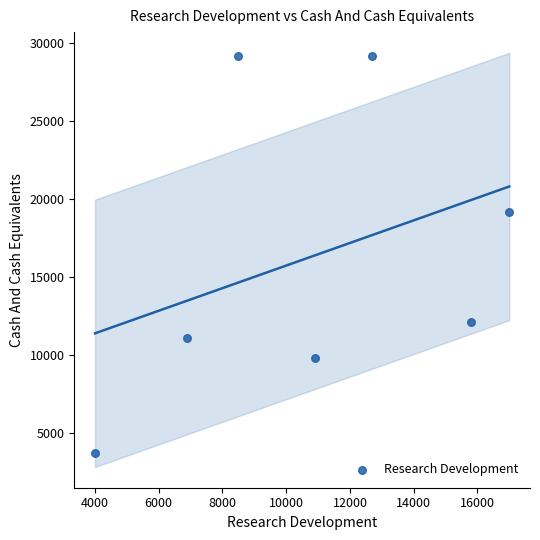

What Y value in the scatter plot is closest to 16450?

19200